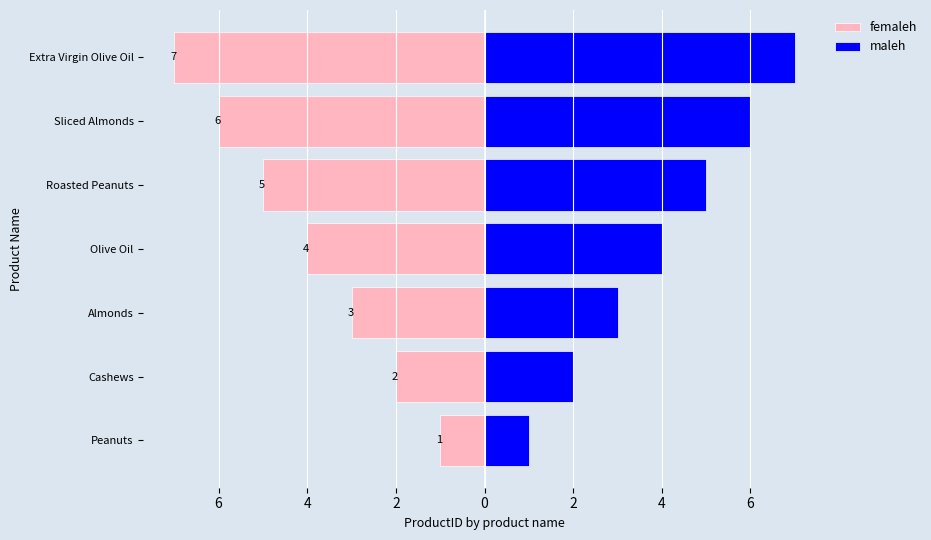

True or false: maleh has a value of 1 at Cashews.

False